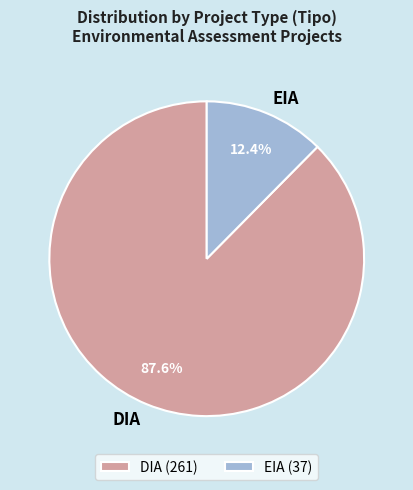

Does any single category account for the majority?

Yes